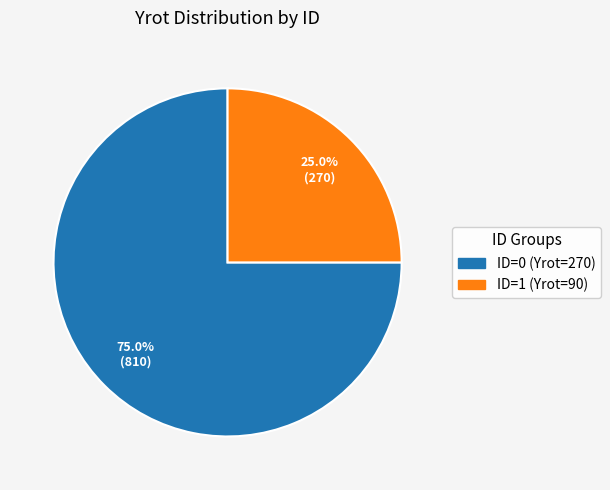

To the nearest percent, what is the difference between the largest and smallest slice percentages?

50%